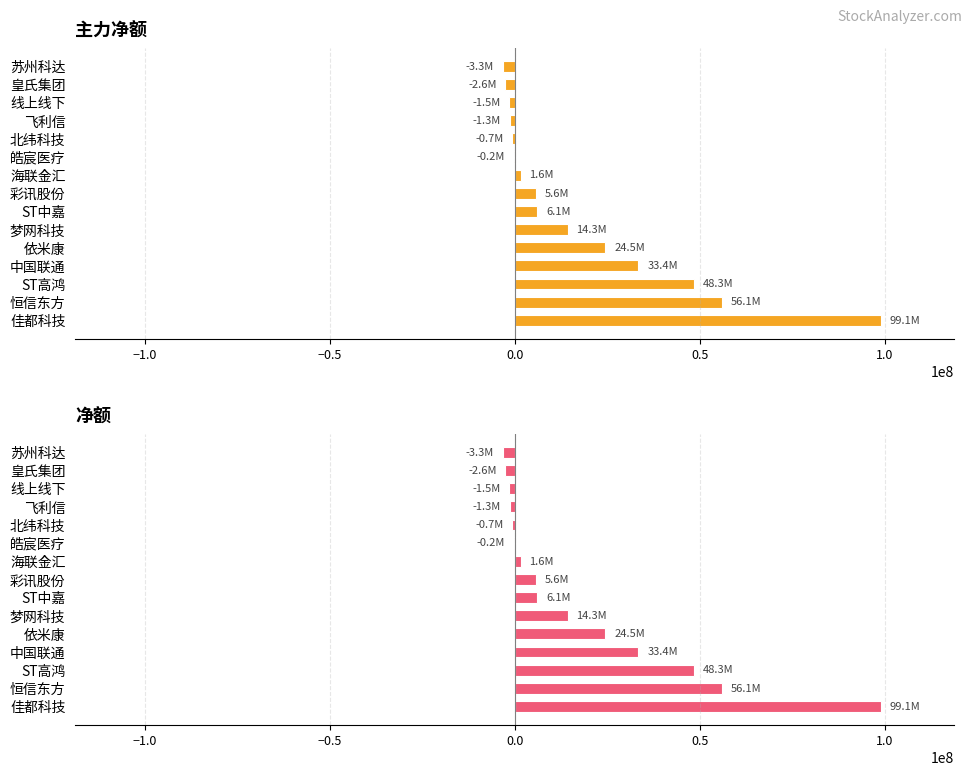

What is the smallest value displayed?

-3331134